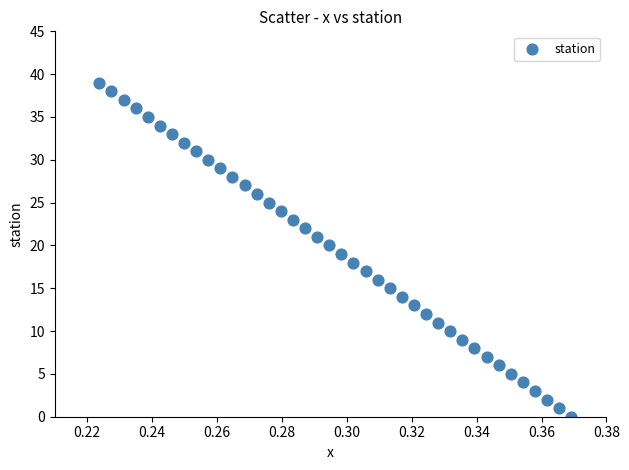

What is the range of Y values (max minus min)?

39